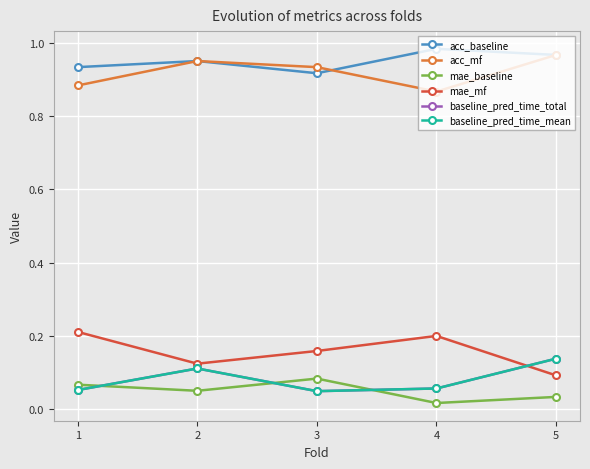

Does the chart have visible grid lines?

Yes